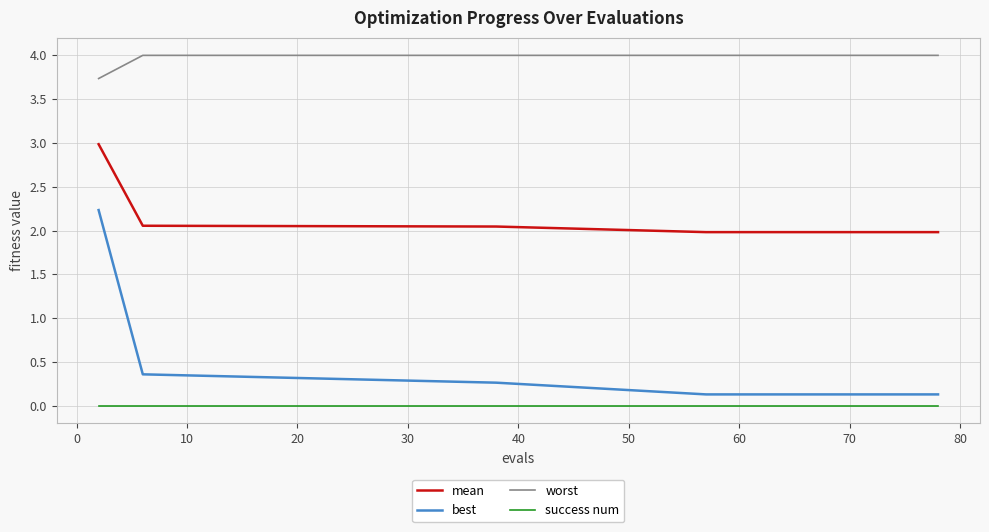

Which series has the largest total across all categories?

worst